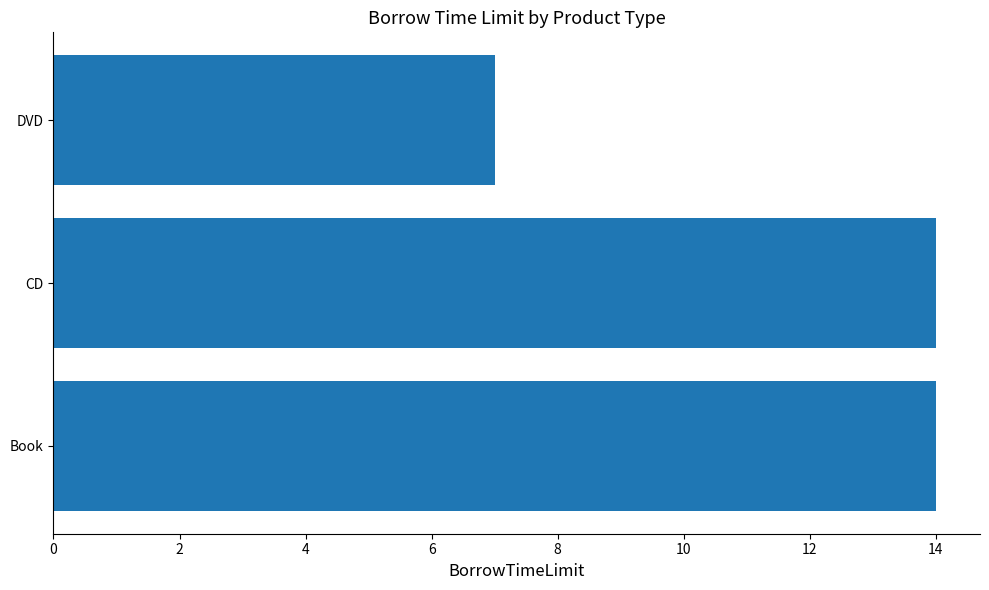

What is the average value?

12